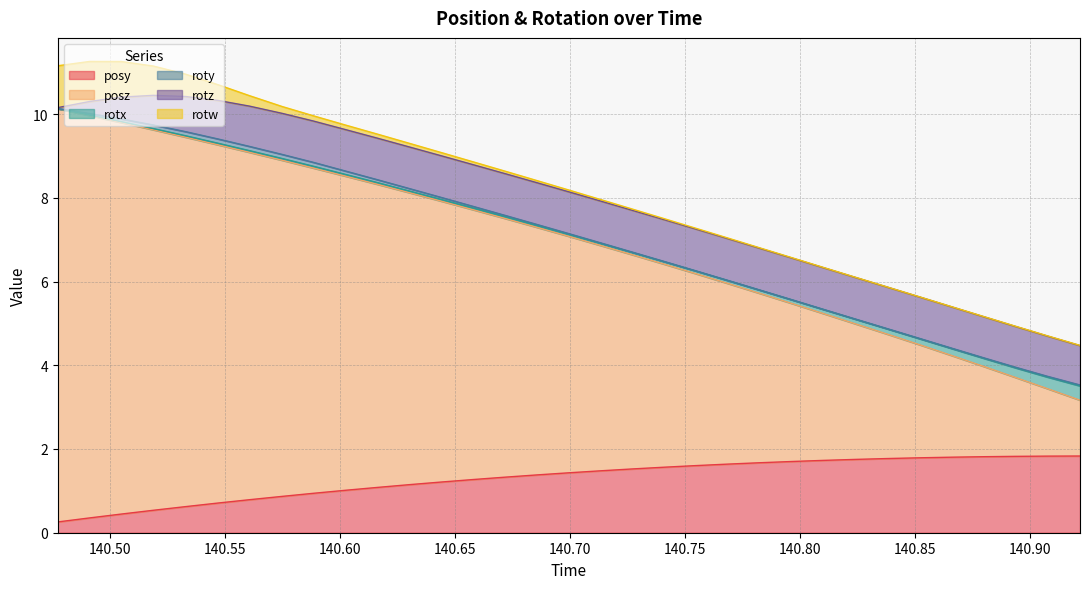

Count the number of data series in this chart.

6